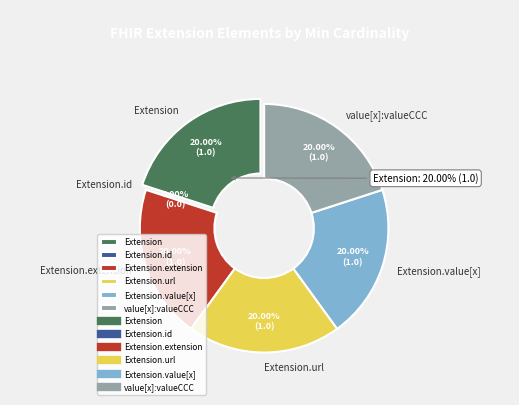

Is it true that Extension.url is 29% of the pie?

False